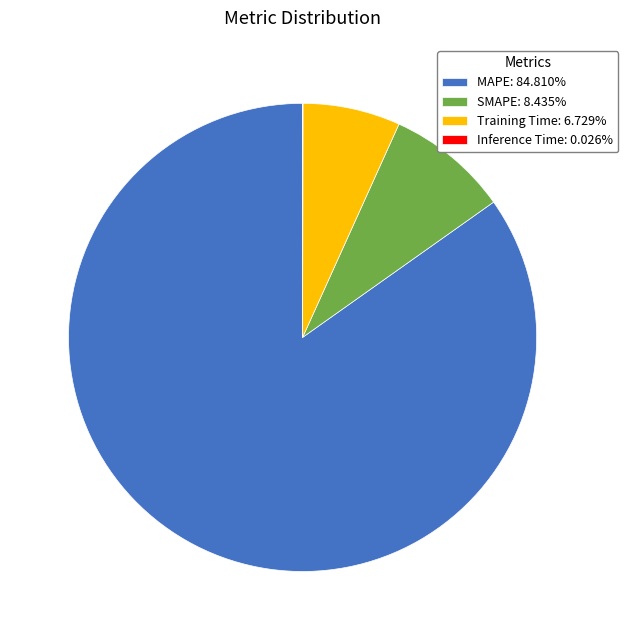

True or false: SMAPE accounts for 8% of the total.

True